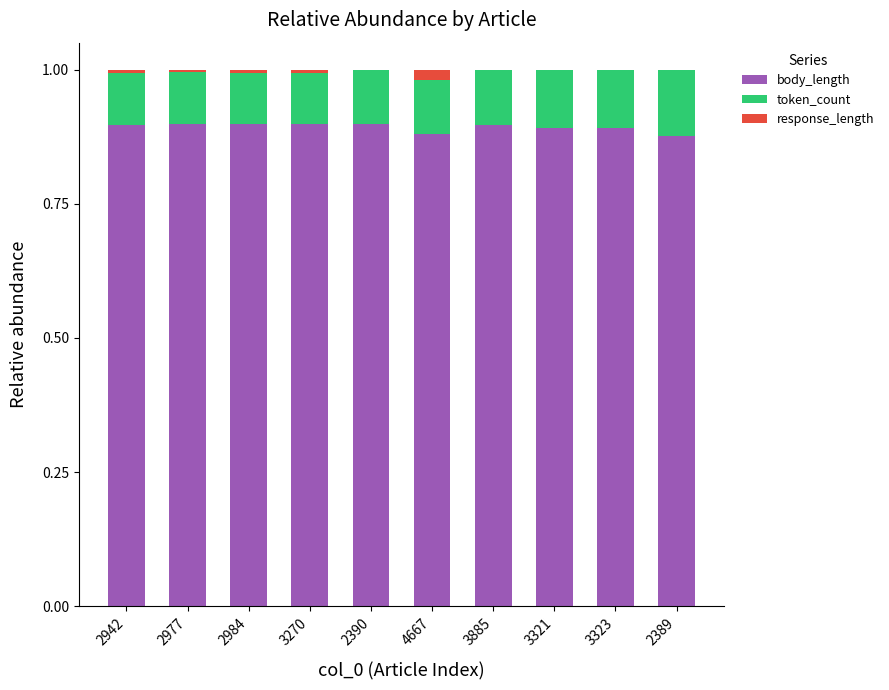

The body_length series shows 1.2 at 2390. True or false?

False